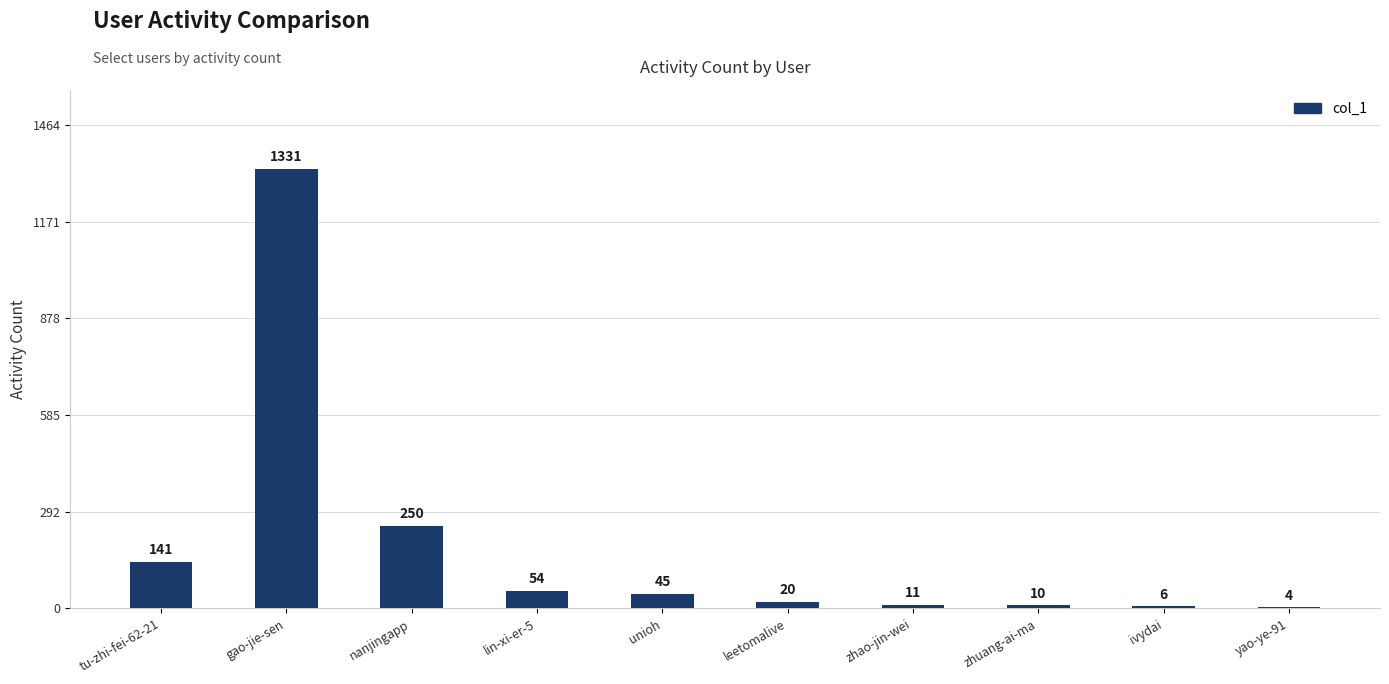

How many distinct data groups are displayed?

1